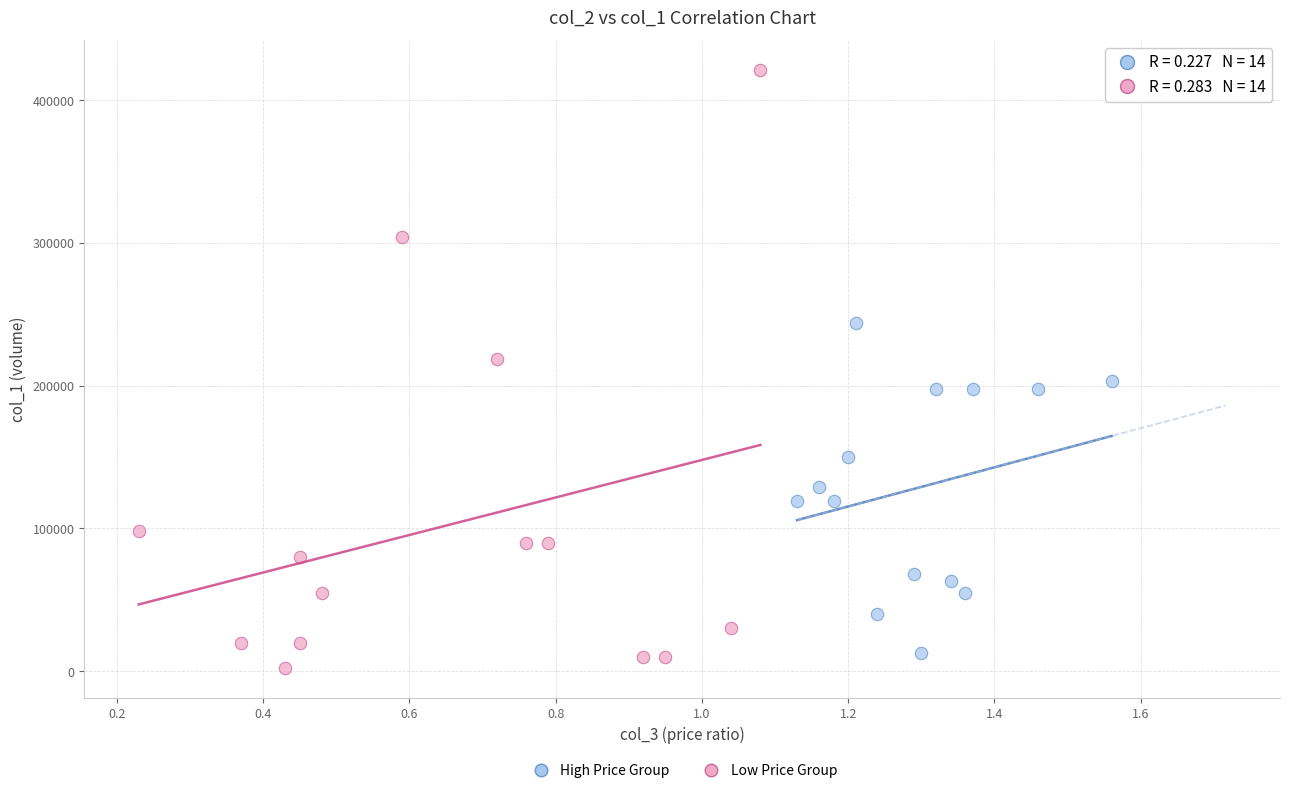

Which series contains the lowest Y value?

Low Price Group